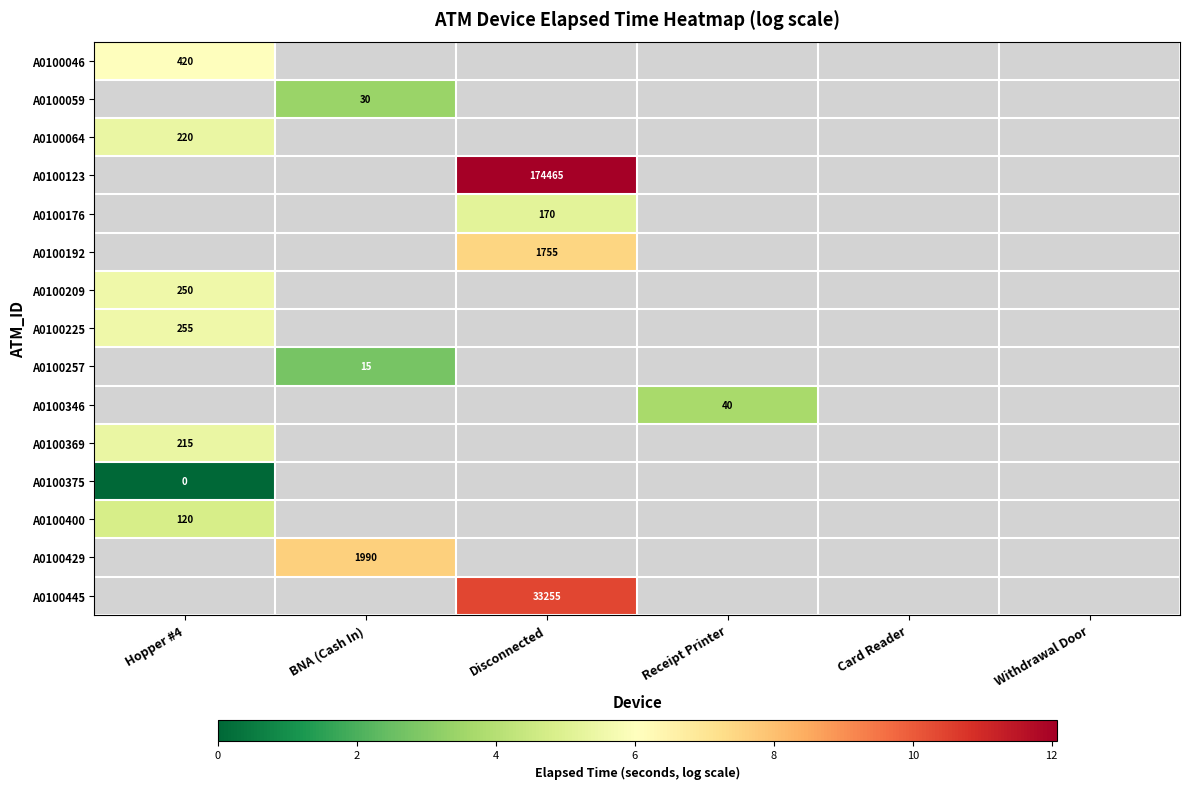

How many values in A0100429 are above zero?

1